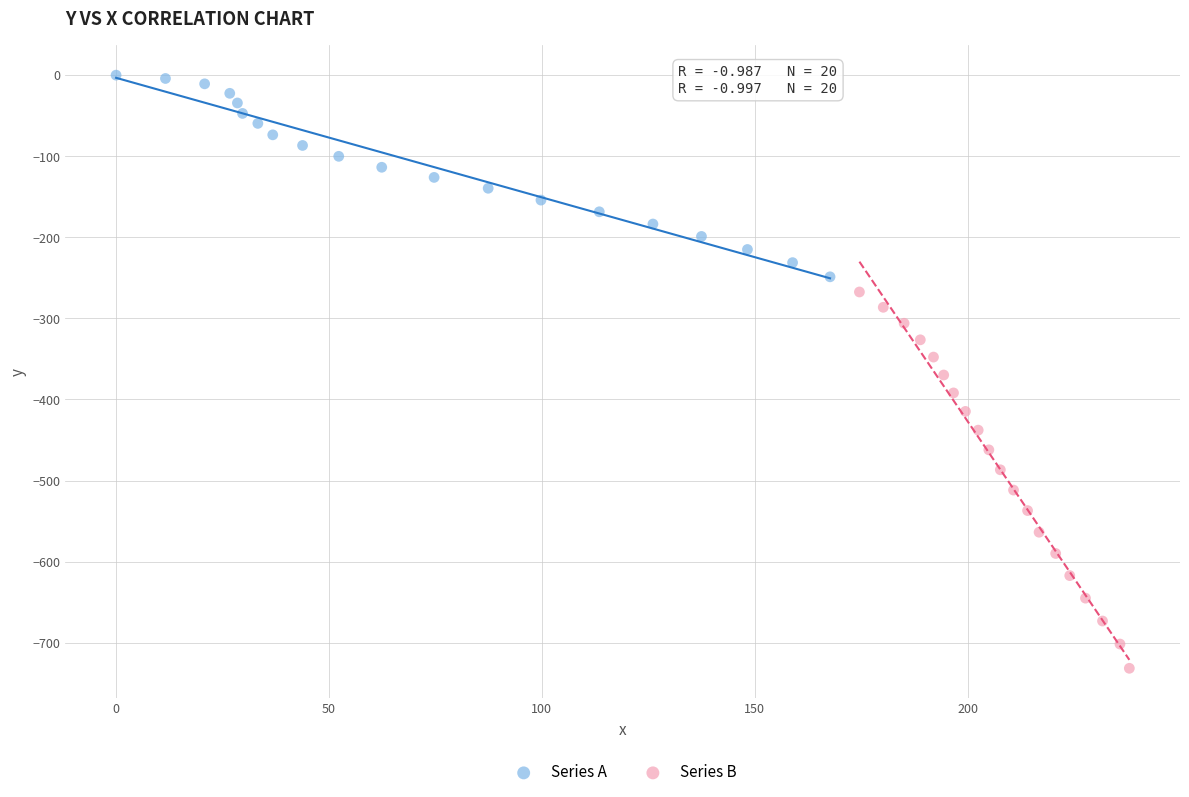

Which series has the widest spread of Y values?

Series B